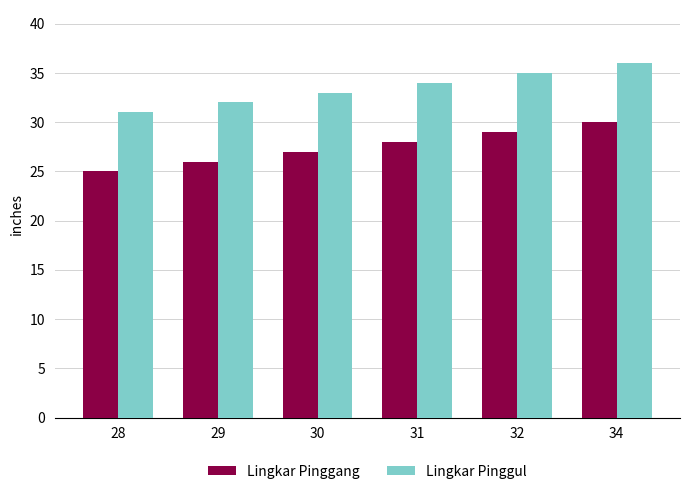

Rank the series at 31 from lowest to highest value.

Lingkar Pinggang, Lingkar Pinggul